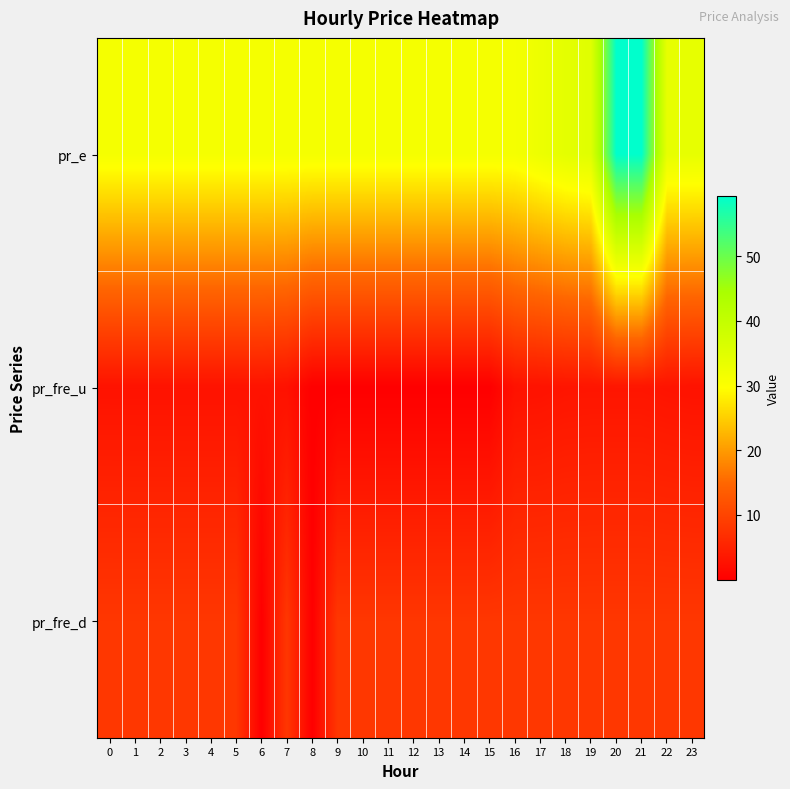

How many categories are shown in the chart?

24